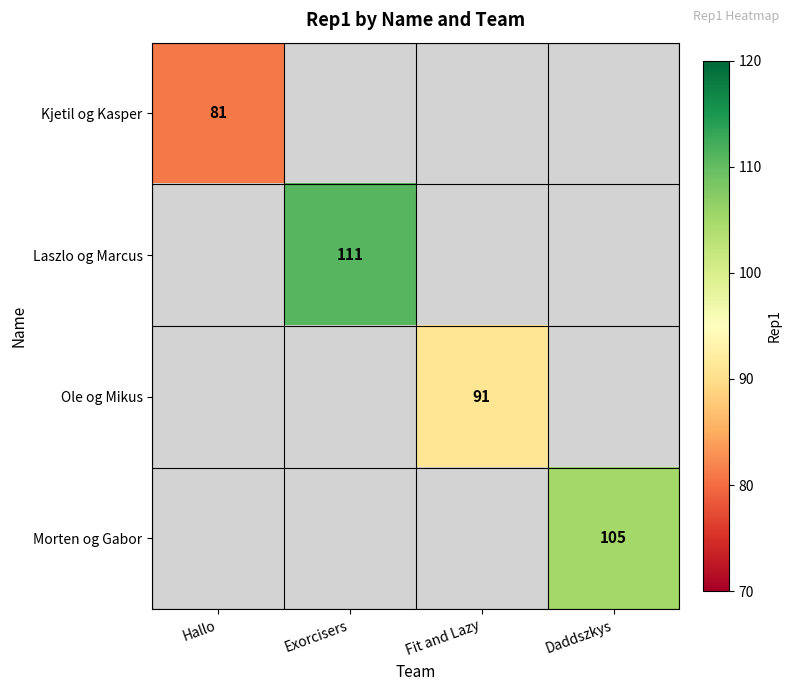

Which category has the highest value across all series?

Exorcisers